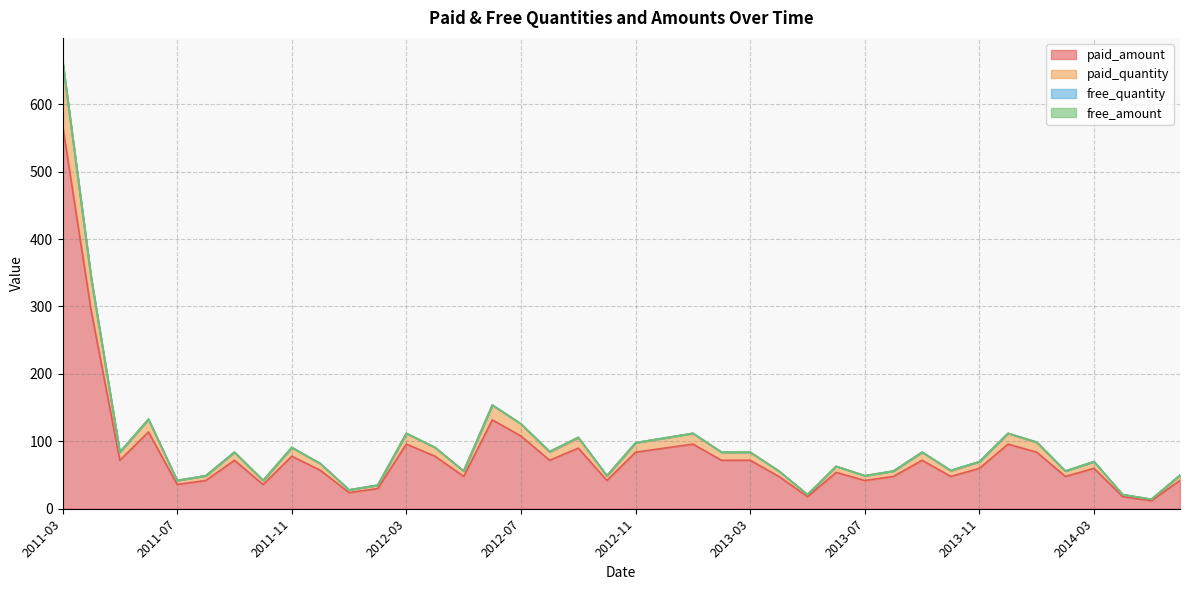

True or false: paid_amount and paid_quantity cross at least once.

False